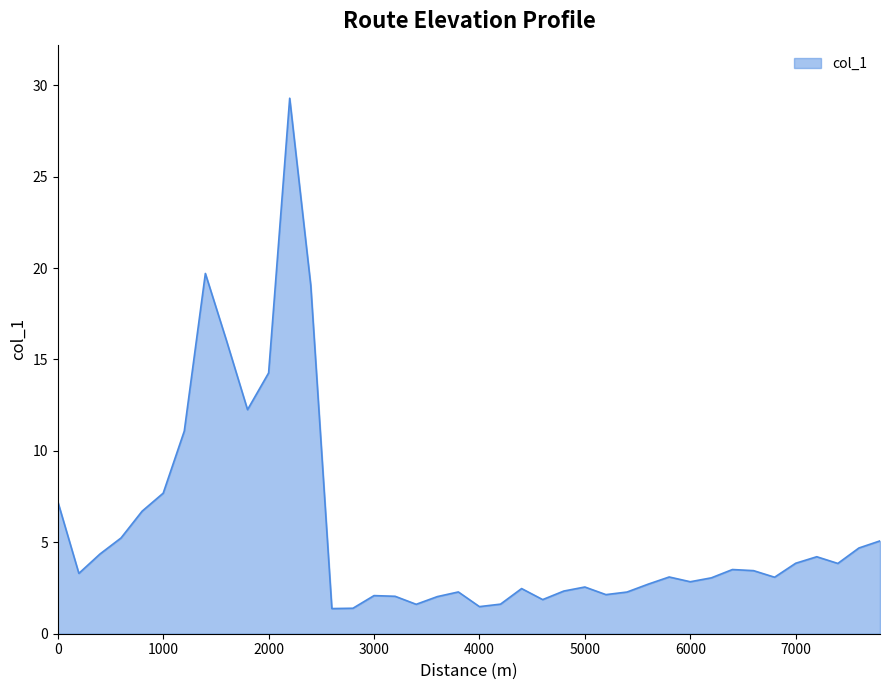

What is the difference between the maximum and minimum values?

27.9